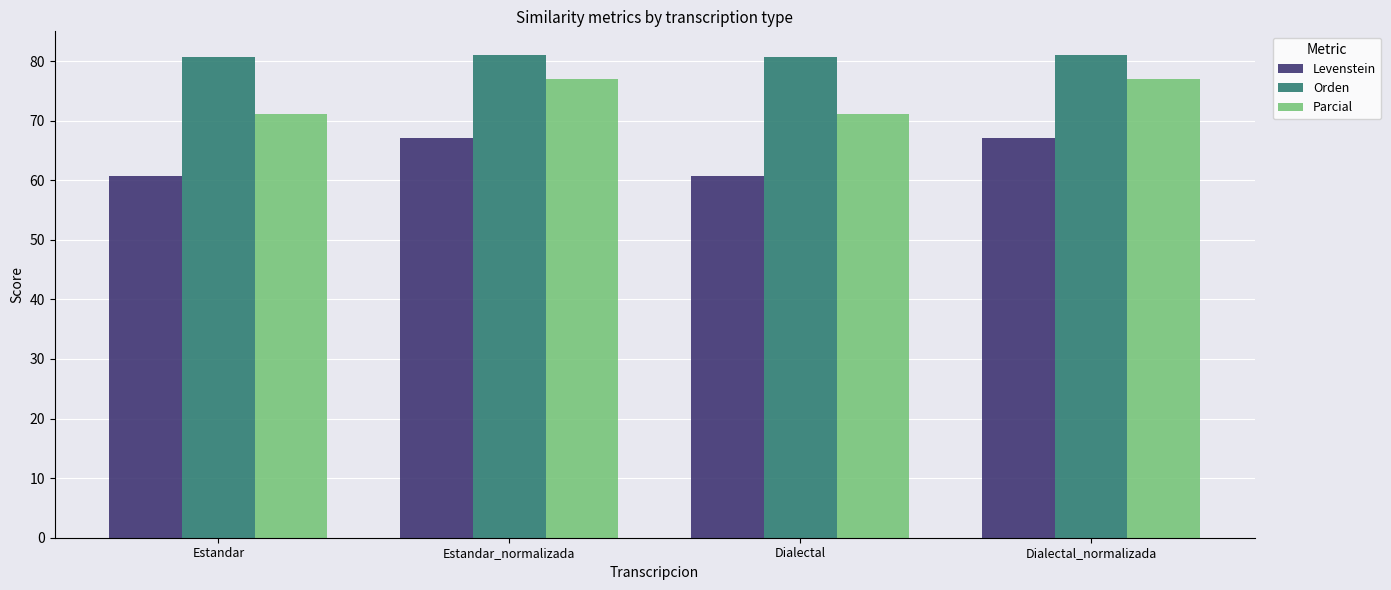

At how many categories does at least one series exceed 69?

4